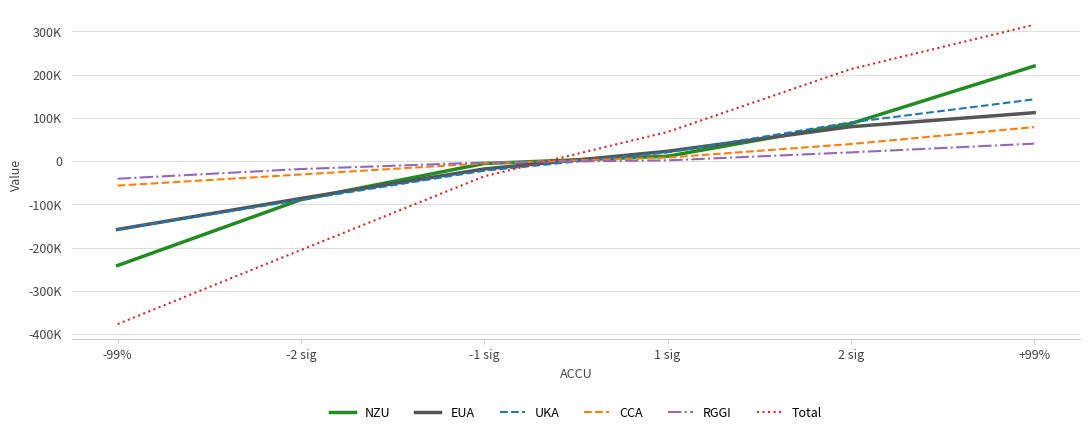

The value of EUA at +99% is 150458.5. True or false?

False